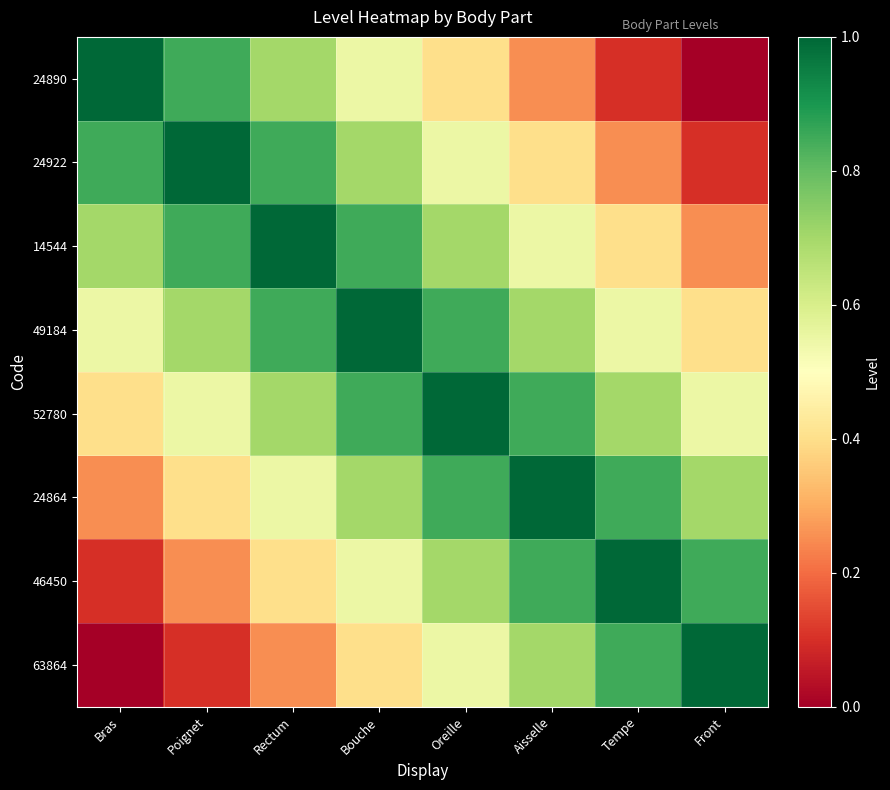

Between Poignet and Aisselle, which is larger?

Poignet